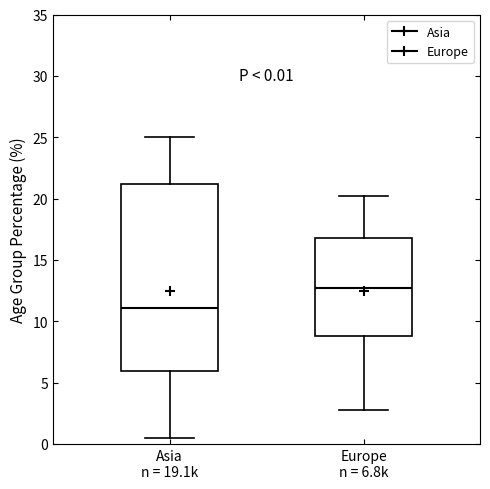

Which box's median line is the lowest?

Asia n = 19.1k